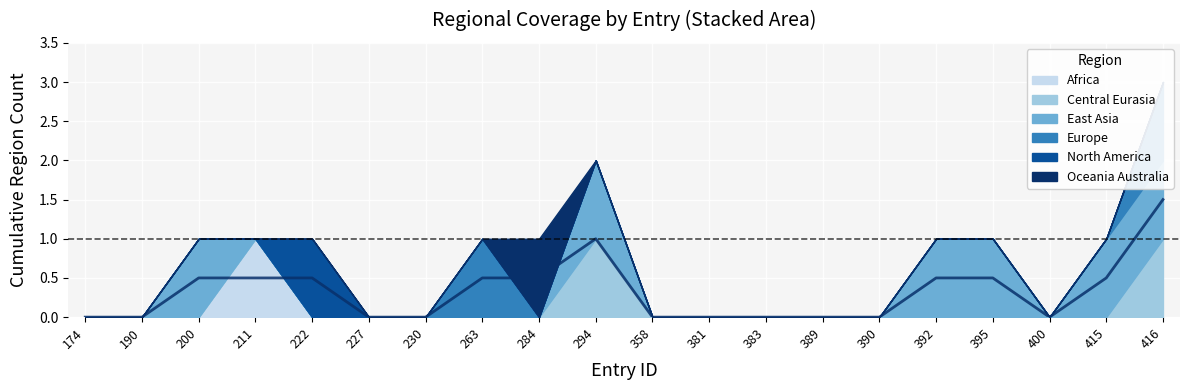

What is the difference between the region_east_asia values at 358 and 294?

1